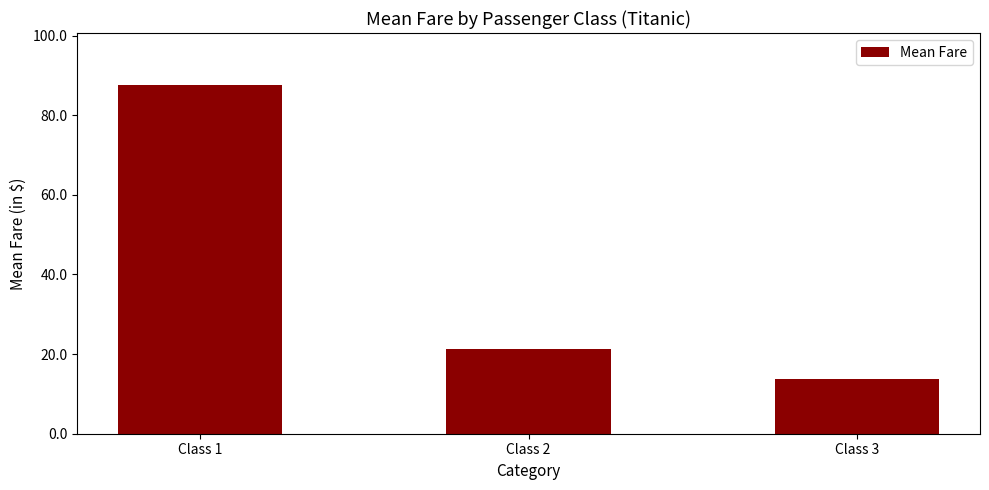

Reading left to right, list all the values displayed in this chart.

Class 1=87.5	Class 2=21.2	Class 3=13.7